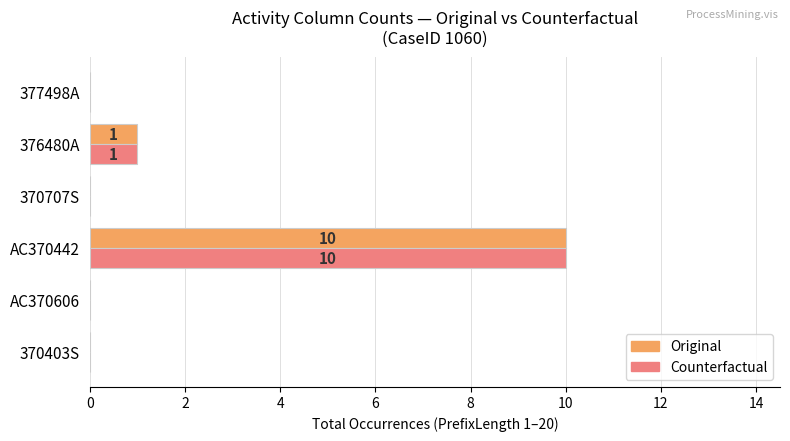

True or false: Counterfactual has a value of 5 at AC370606.

False